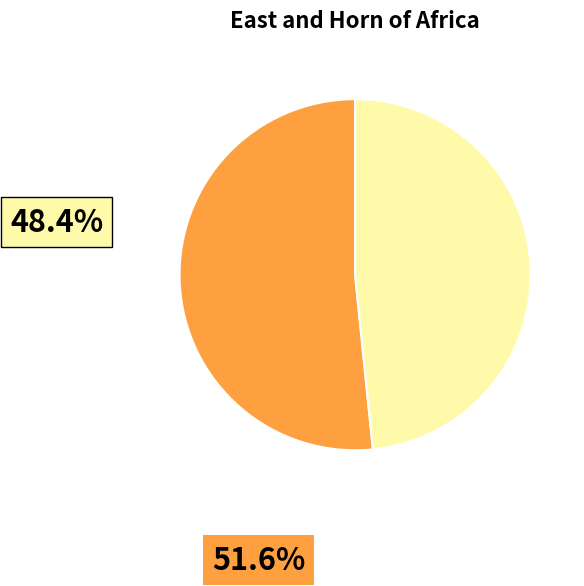

Is there a majority slice in this chart?

Yes